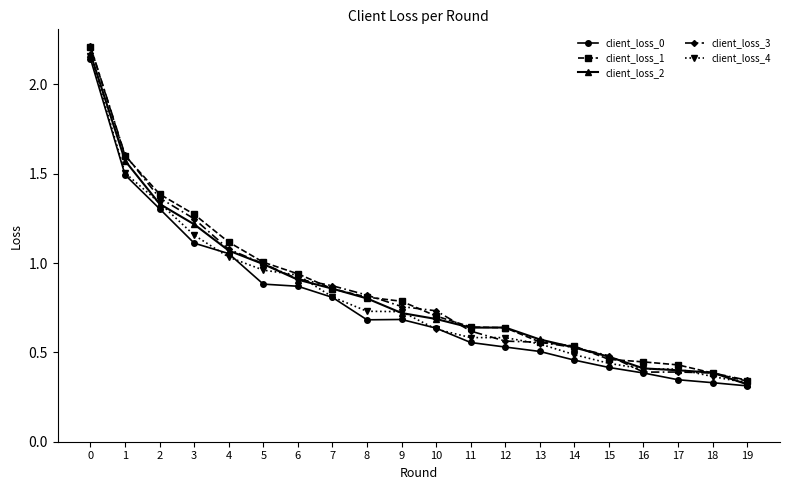

What is the value of the client_loss_0 point at the 2nd from the left?

1.5